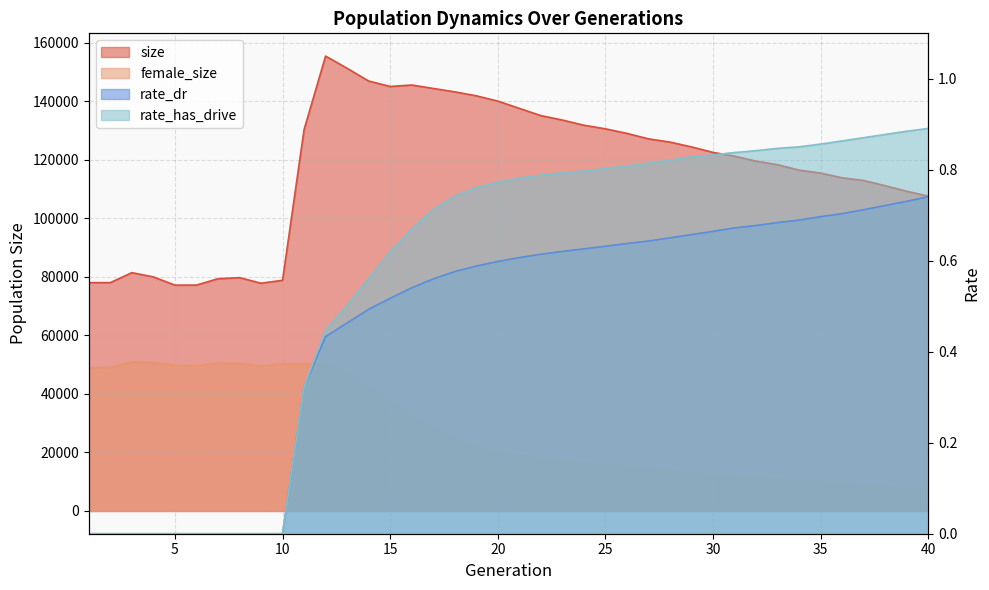

True or false: rate_has_drive has more than 1 interior local peaks.

False